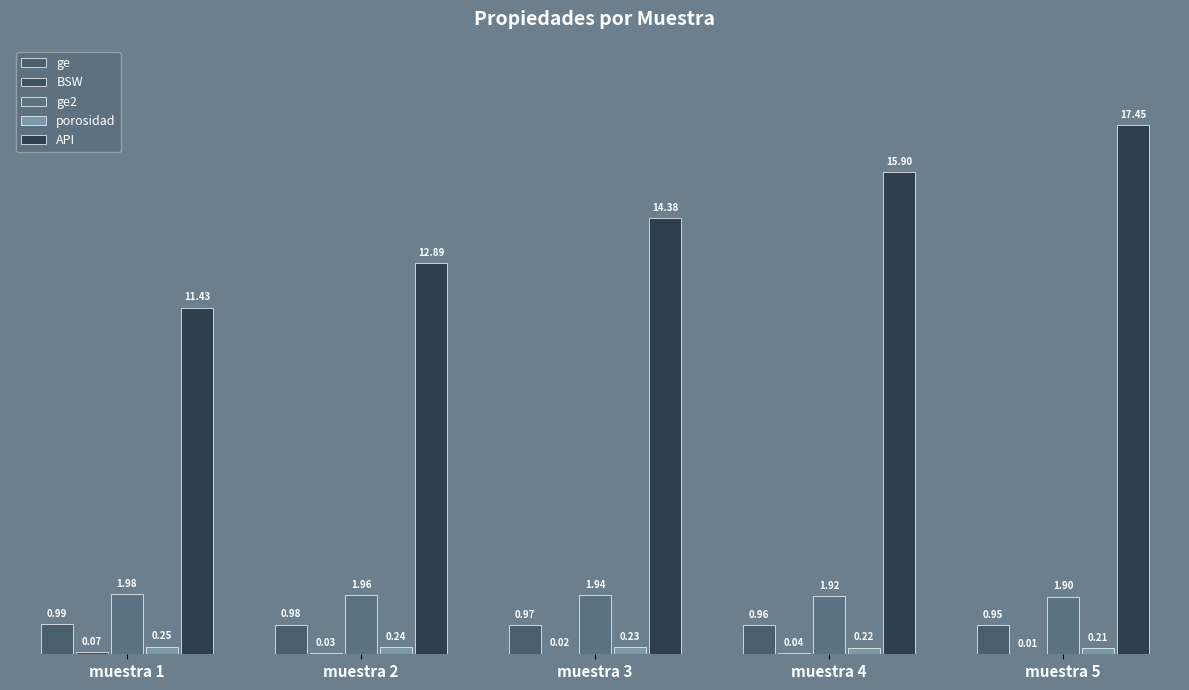

Count the number of categories in the chart.

5